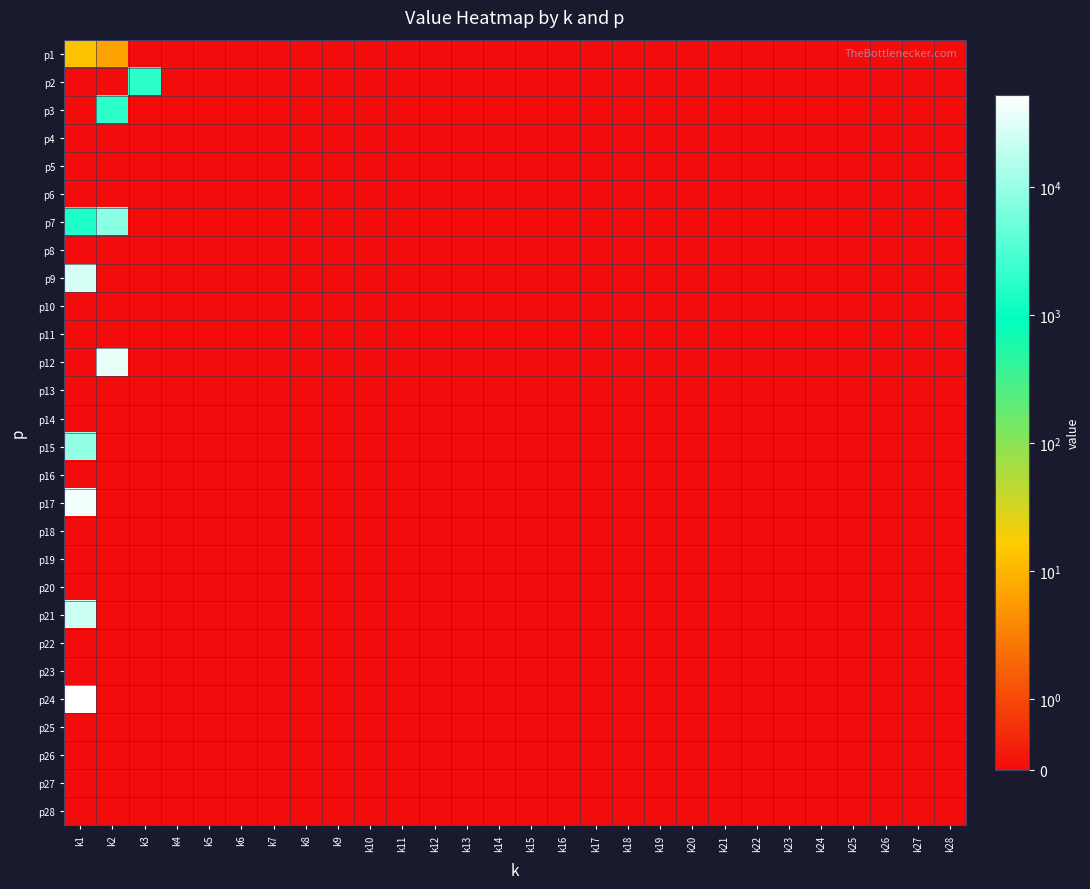

Rank the series at k3 from highest to lowest value.

p2, p1, p3, p4, p5, p6, p7, p8, p9, p10, p11, p12, p13, p14, p15, p16, p17, p18, p19, p20, p21, p22, p23, p24, p25, p26, p27, p28